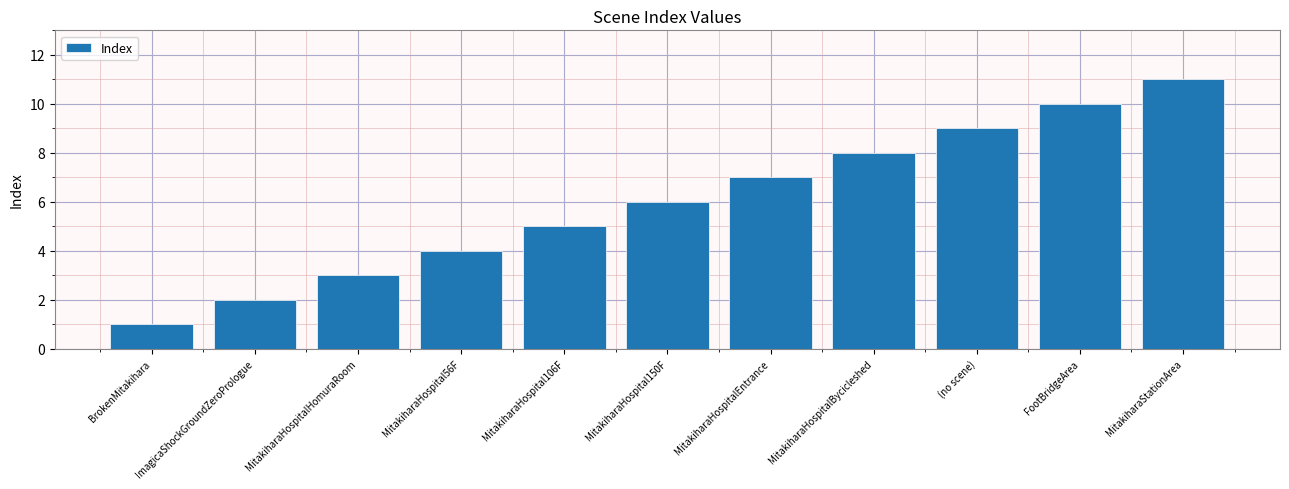

True or false: the data shows 4 at MitakiharaHospital56F.

True